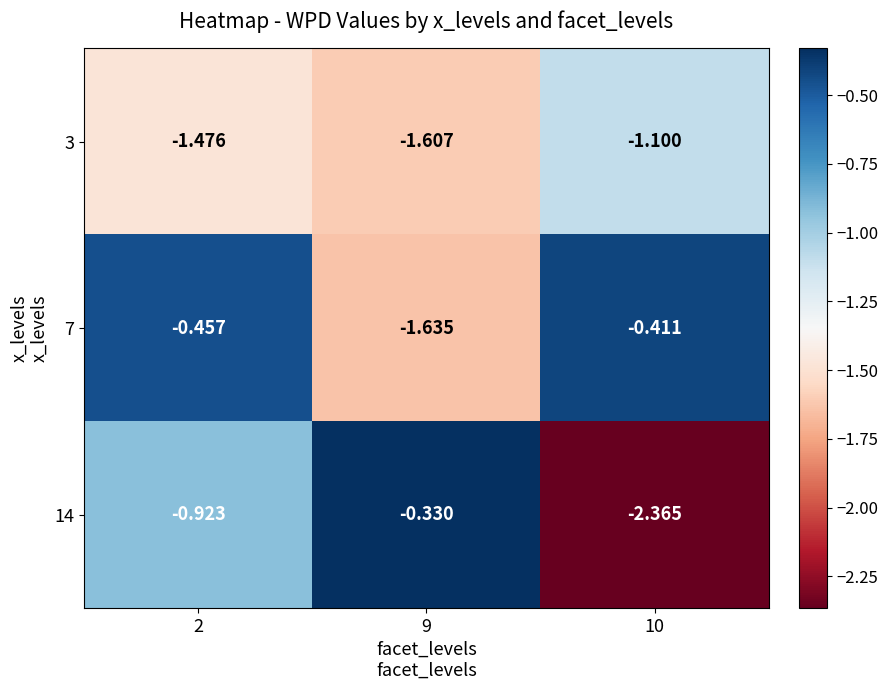

Rank the series by their average value, from highest to lowest.

7, 14, 3